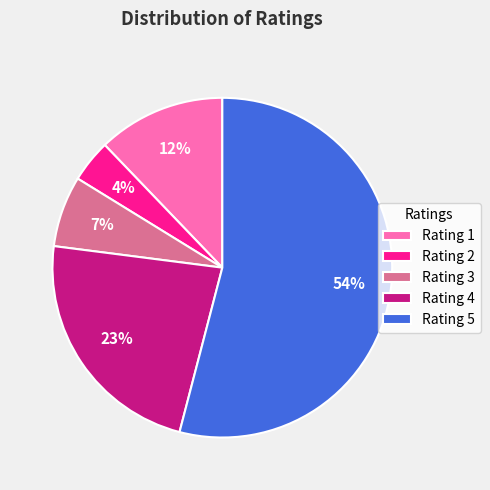

To the nearest percent, what is the average slice percentage?

20%